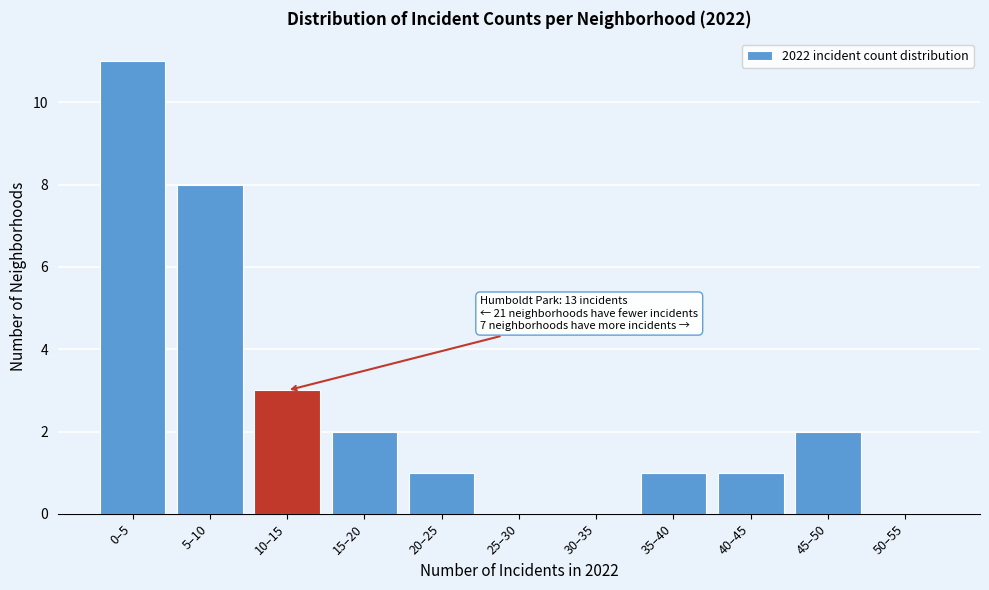

Reading right to left, transcribe all the data shown in this chart.

50–55=0	45–50=2	40–45=1	35–40=1	30–35=0	25–30=0	20–25=1	15–20=2	10–15=3	5–10=8	0–5=11